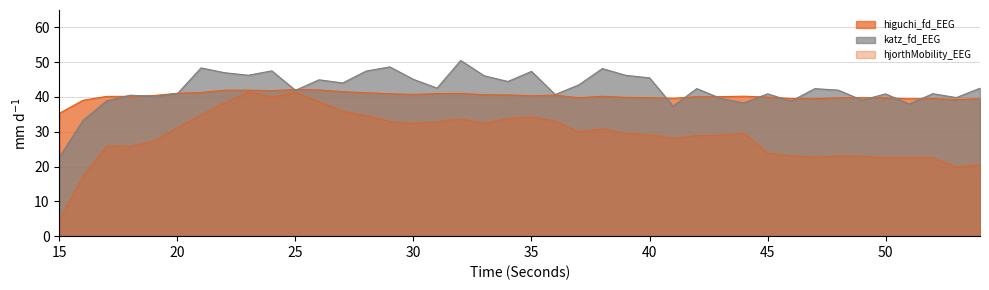

What is the smallest value displayed?

4.9